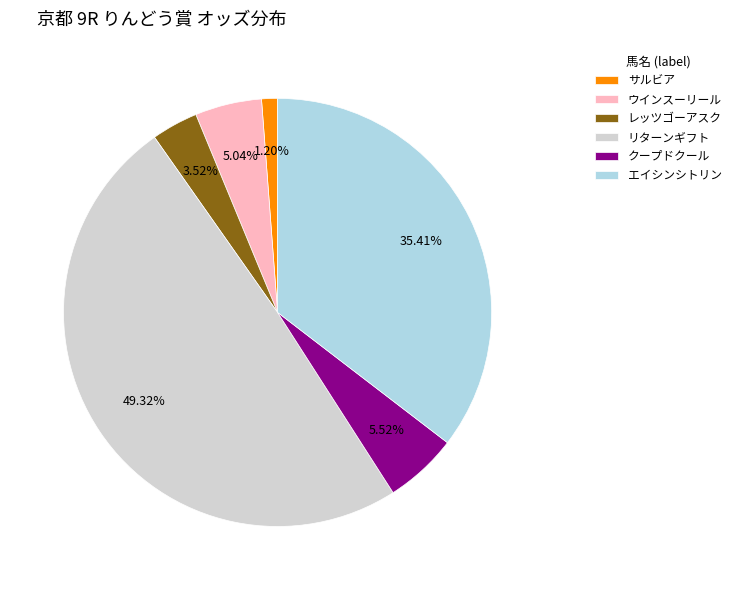

How many segments does this pie chart have?

6